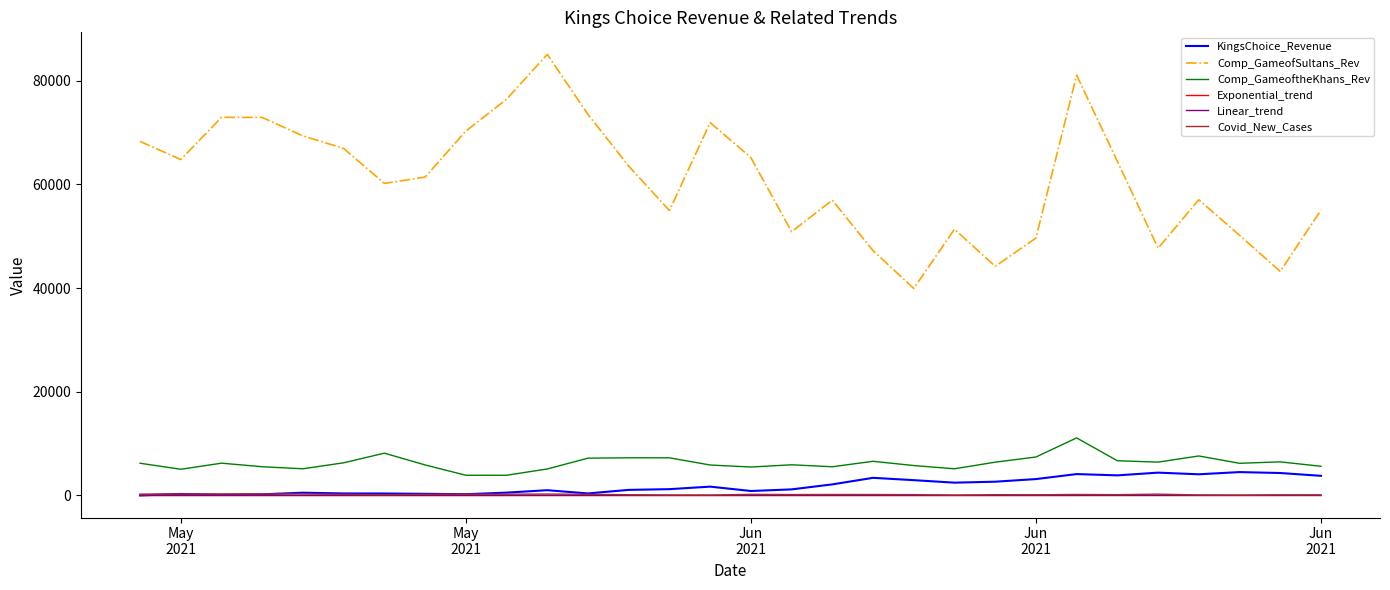

What is the highest value of the Comp_GameoftheKhans_Rev series?

11097.0